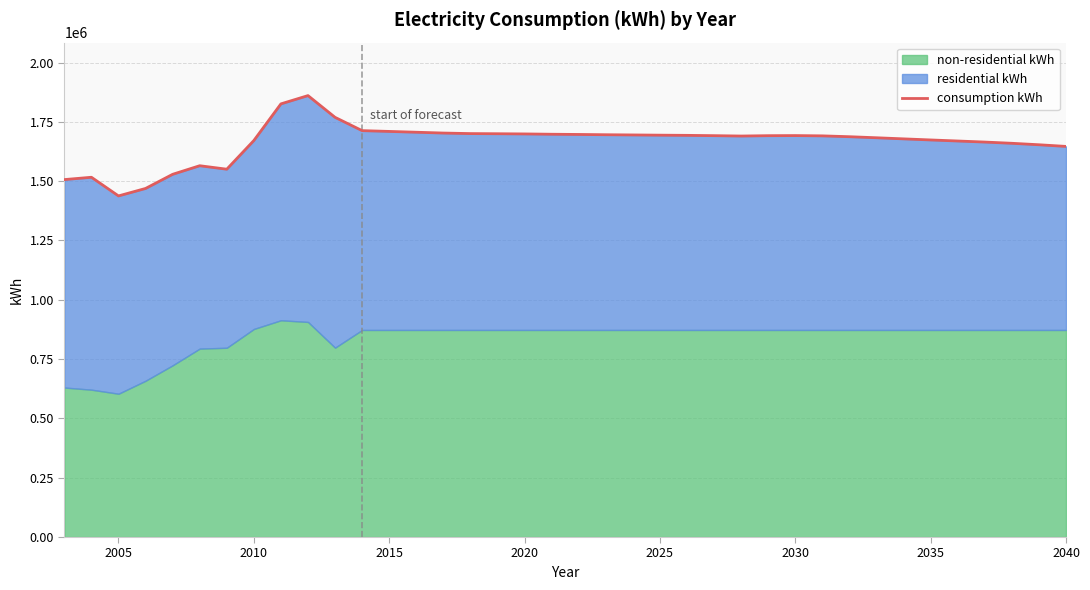

What is the lowest value of the consumption kWh series?

1437920